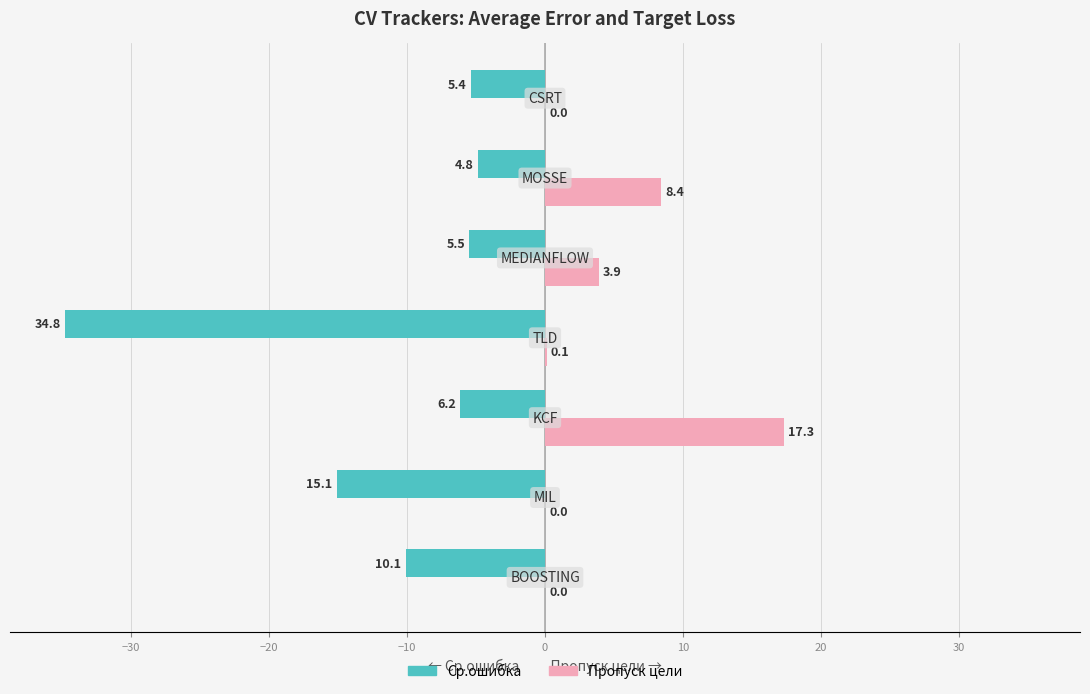

Which series has the widest spread of values?

Ср.ошибка